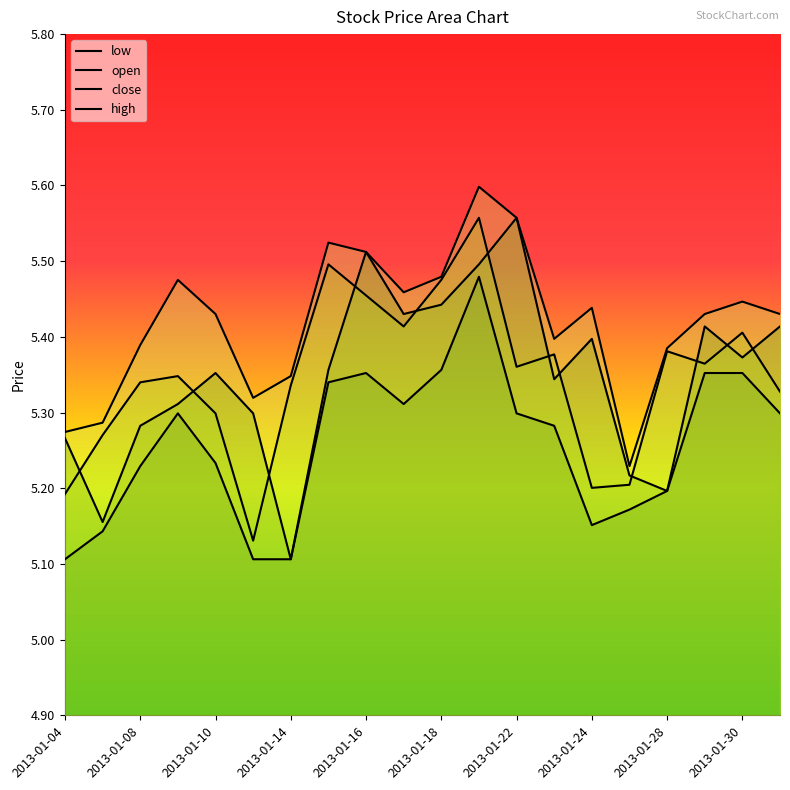

True or false: close has a value of 1.8 at 2013-01-15.

False